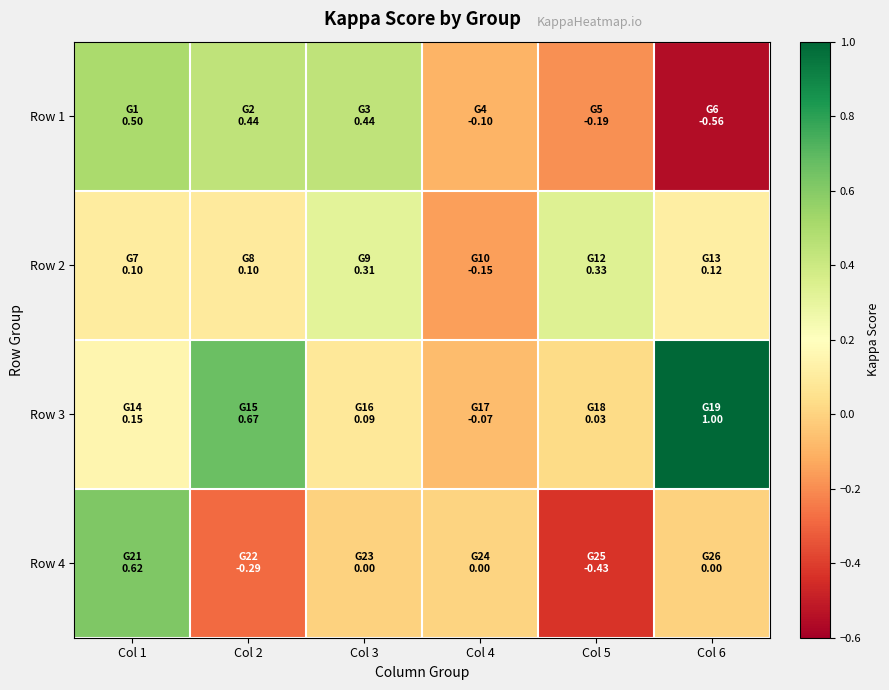

Count the number of categories in the chart.

6